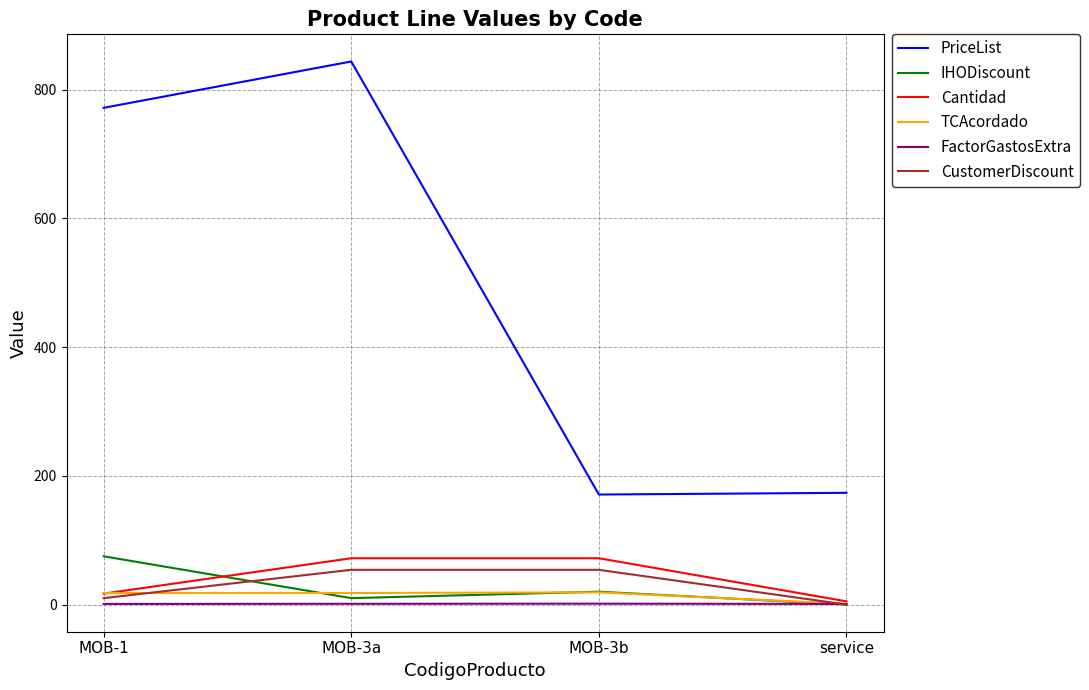

What is the difference between the maximum and minimum values in the TCAcordado series?

18.0